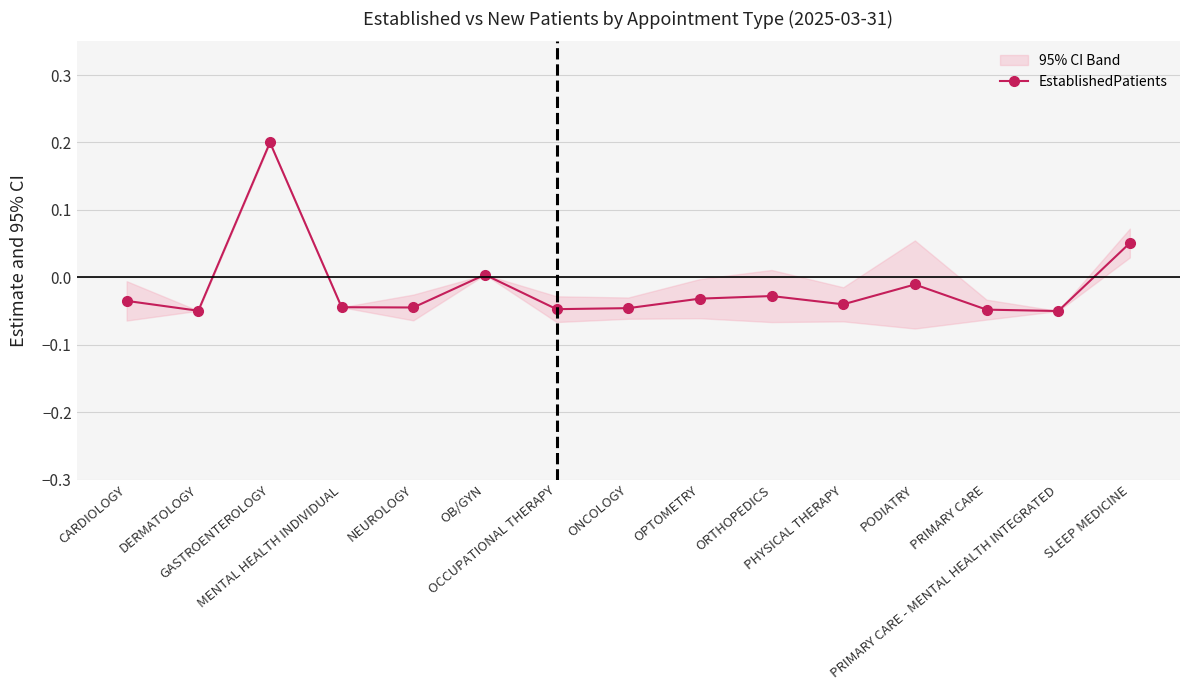

The chart shows a value of -0.0 at PRIMARY CARE. True or false?

True